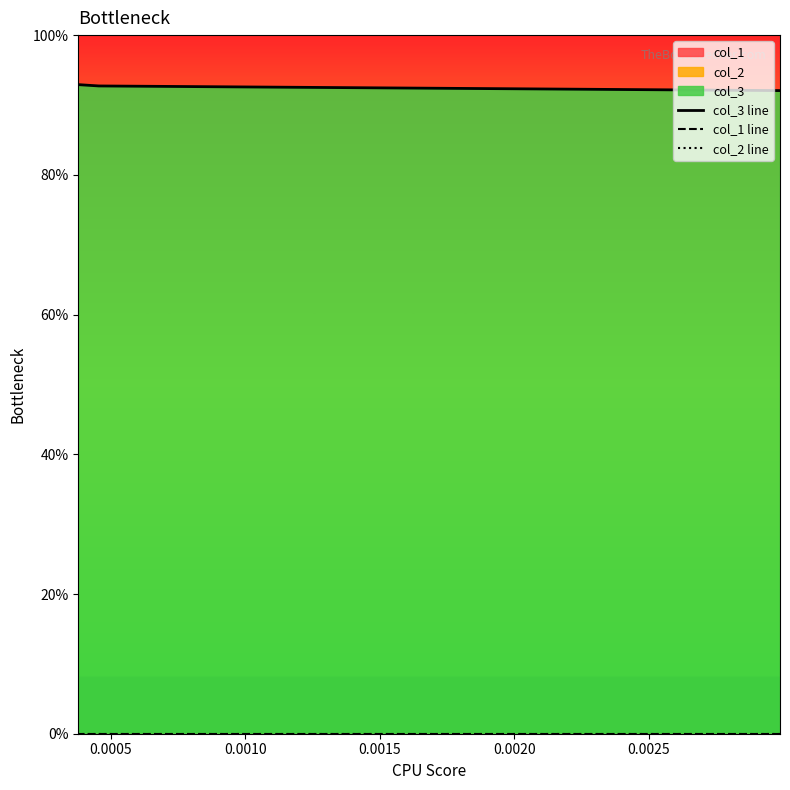

At which category is the sum across all series the highest?

0.0020